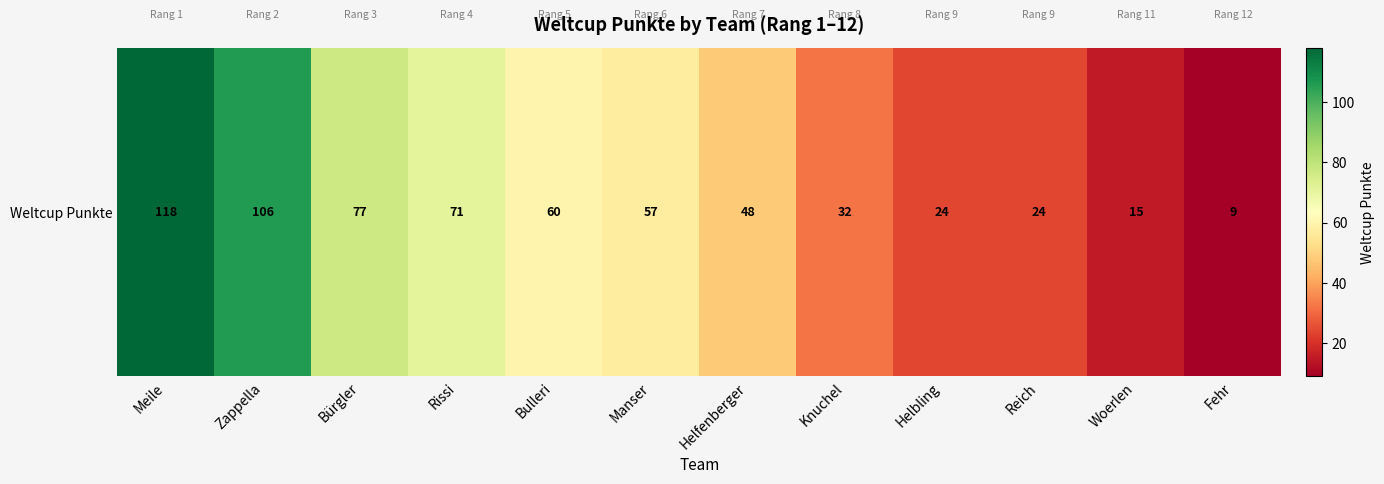

Where does the data first go above 57?

Meile